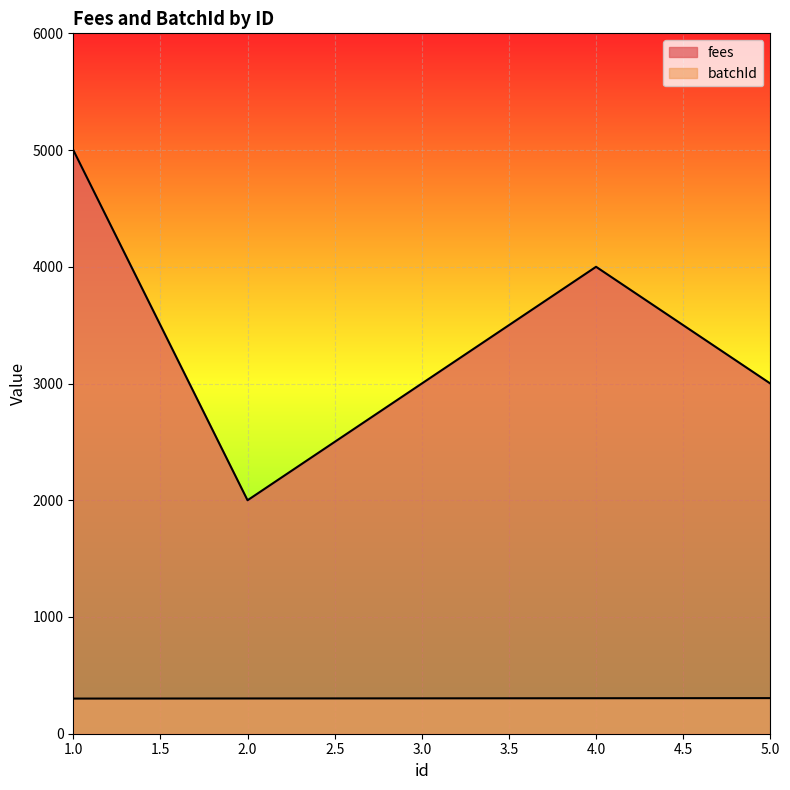

Which series has the widest spread of values?

fees